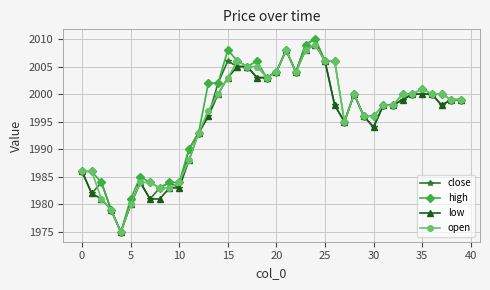

What are all the series names shown in the legend?

close, high, low, open